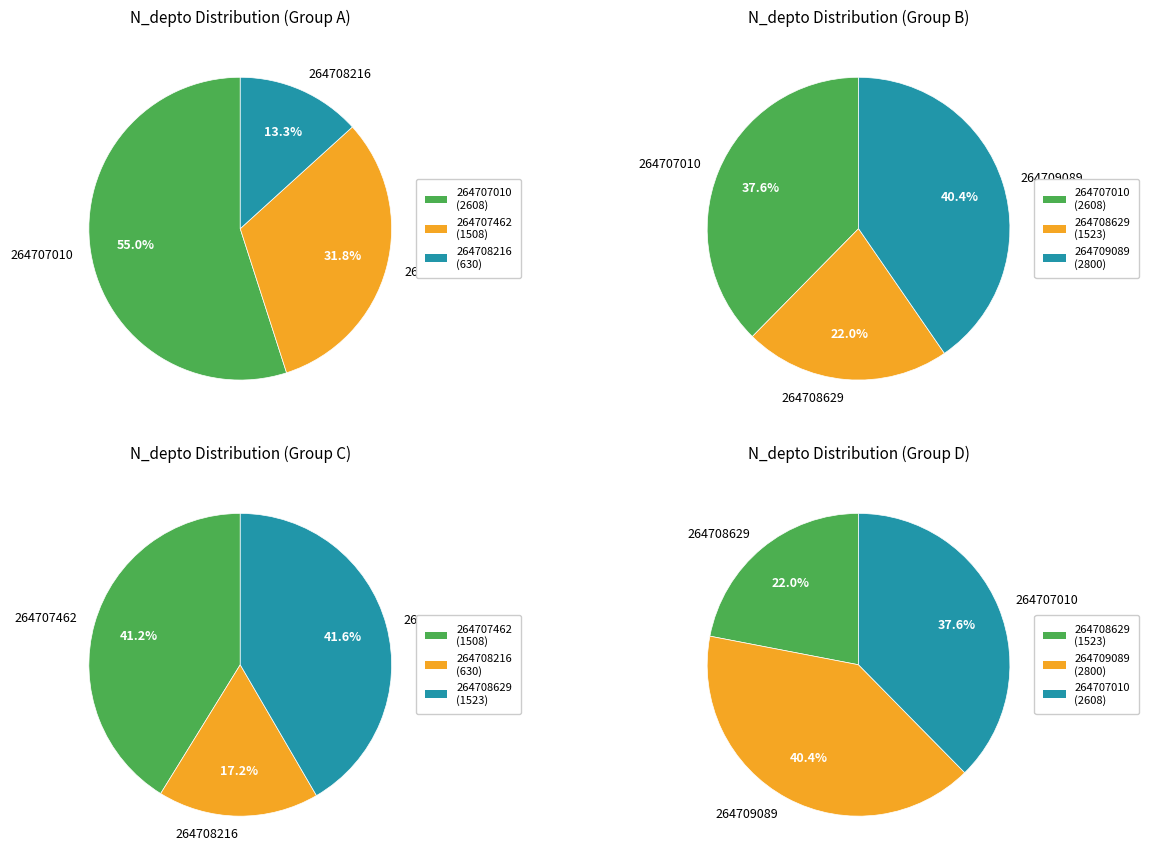

Is it true that 264709089 is 9% of the pie?

False